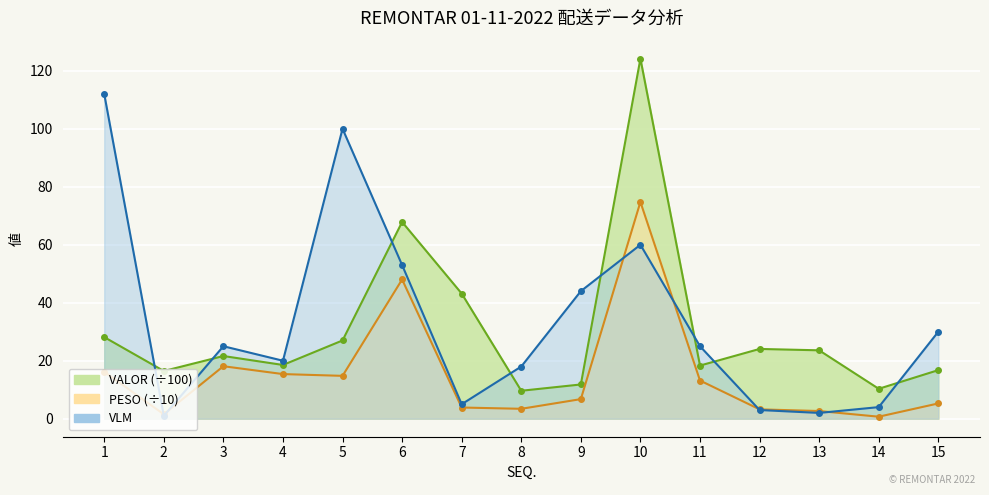

Rank the series at 7 from highest to lowest value.

VALOR, VLM, PESO